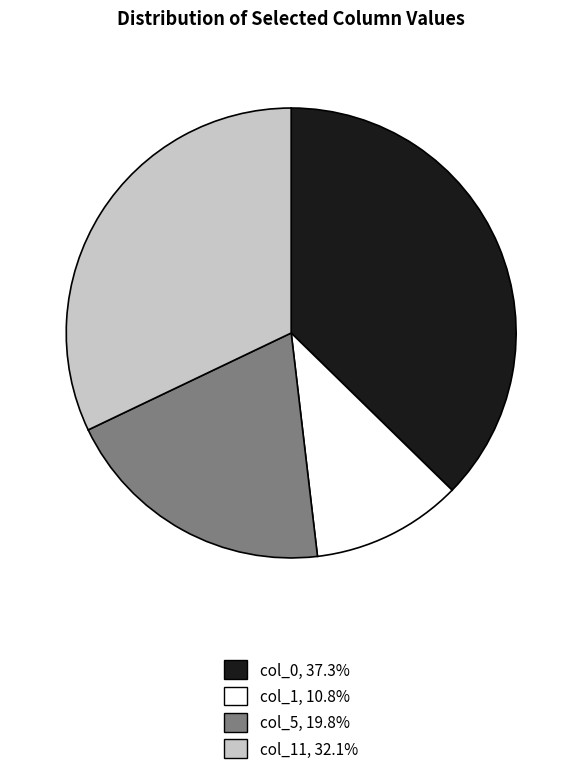

Is there a majority slice in this chart?

No